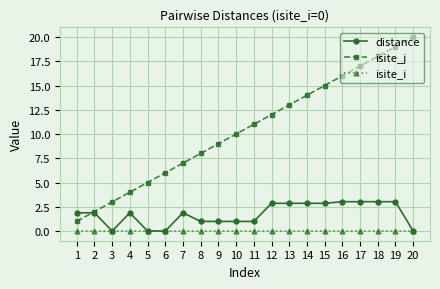

True or false: isite_j has more than 1 points higher than both neighbors.

False